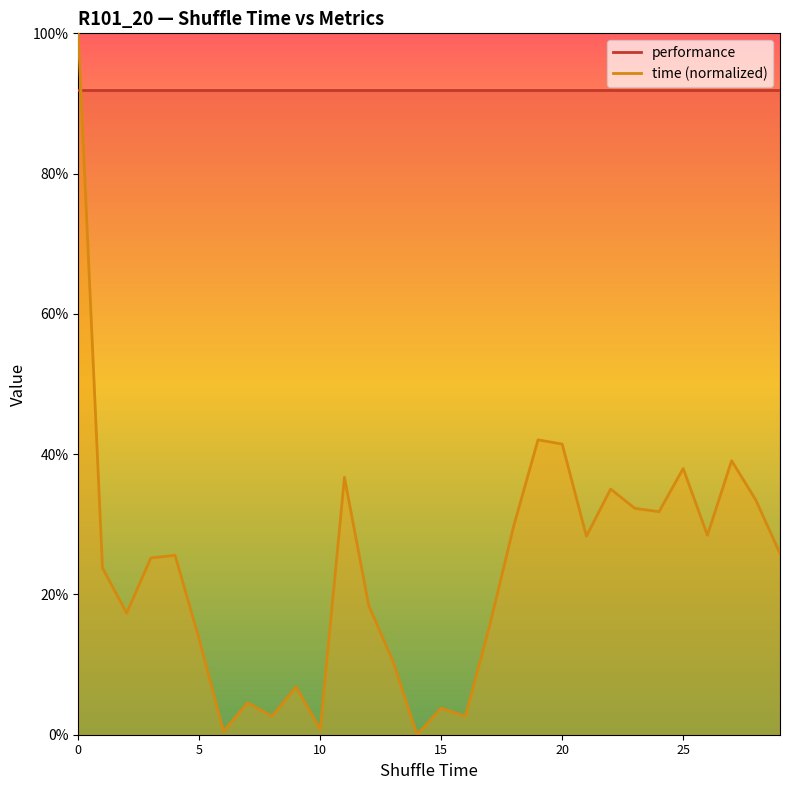

List the labels in order of value, smallest first.

14, 6, 10, 8, 16, 15, 7, 9, 13, 5, 17, 2, 12, 1, 3, 4, 29, 21, 26, 18, 24, 23, 28, 22, 11, 25, 27, 20, 19, 0